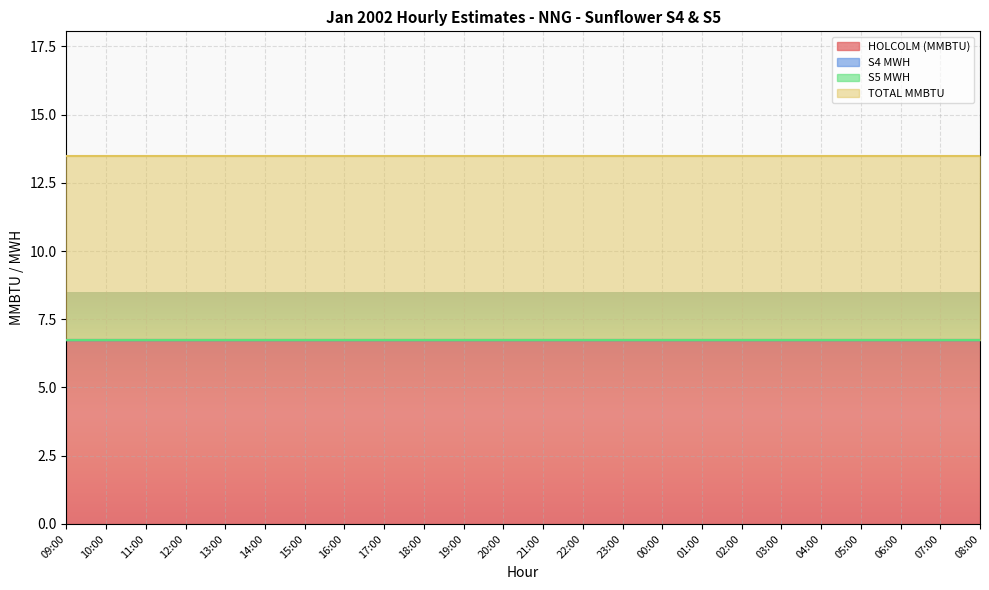

What is the label of the 10th point from the left?

18:00